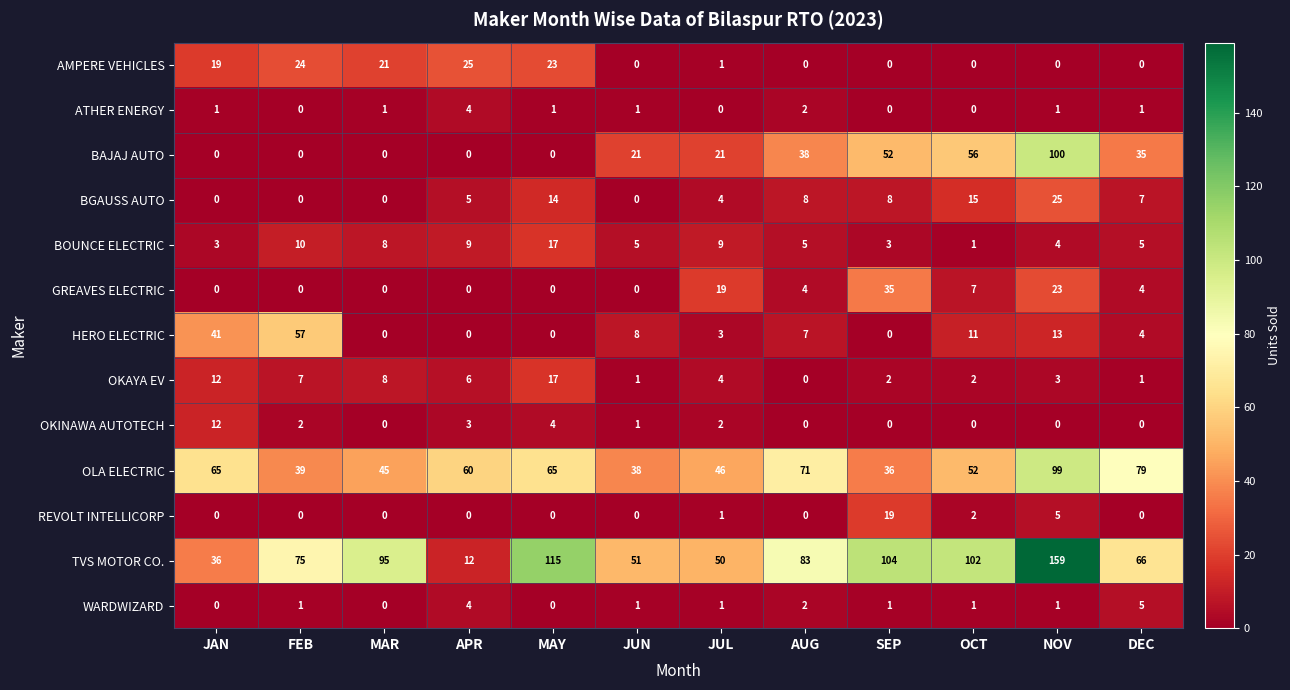

Where is HERO ELECTRIC nearest to the value 28?

JAN